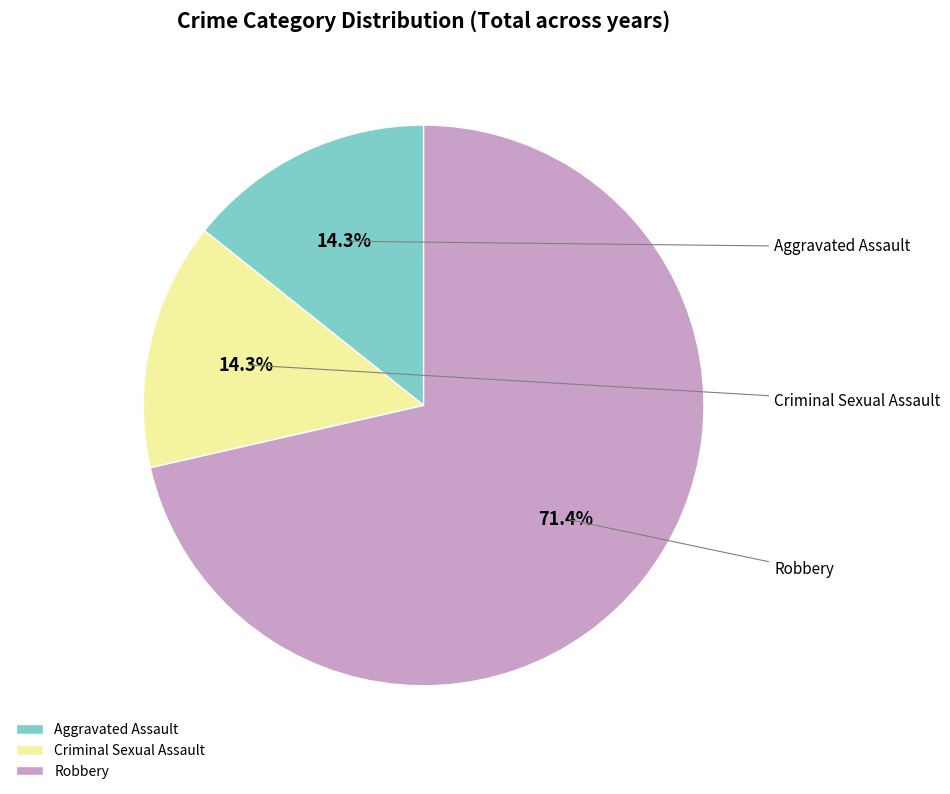

Does Robbery account for over 50% of the chart?

Yes